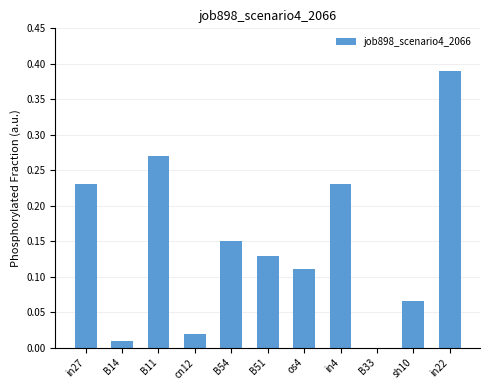

The value at B51 is 0.2. True or false?

False